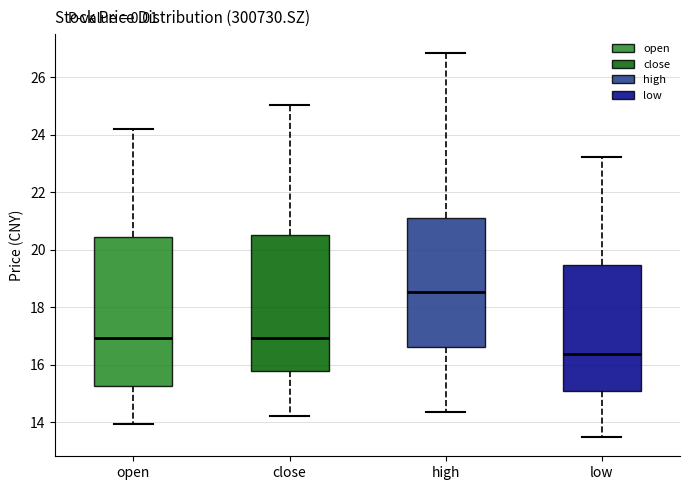

Reading left to right, transcribe this box plot: for each box, give where its median line is, the range the box spans, and where its two whiskers end, as read against the y-axis. The values are not printed on the chart, so give them approximately, as read against the axis.

open: median 17.0, box 15.2 to 20.4, whiskers 14.0 to 24.2
close: median 17.0, box 15.8 to 20.6, whiskers 14.2 to 25.0
high: median 18.6, box 16.6 to 21.2, whiskers 14.4 to 26.8
low: median 16.4, box 15.0 to 19.4, whiskers 13.4 to 23.2